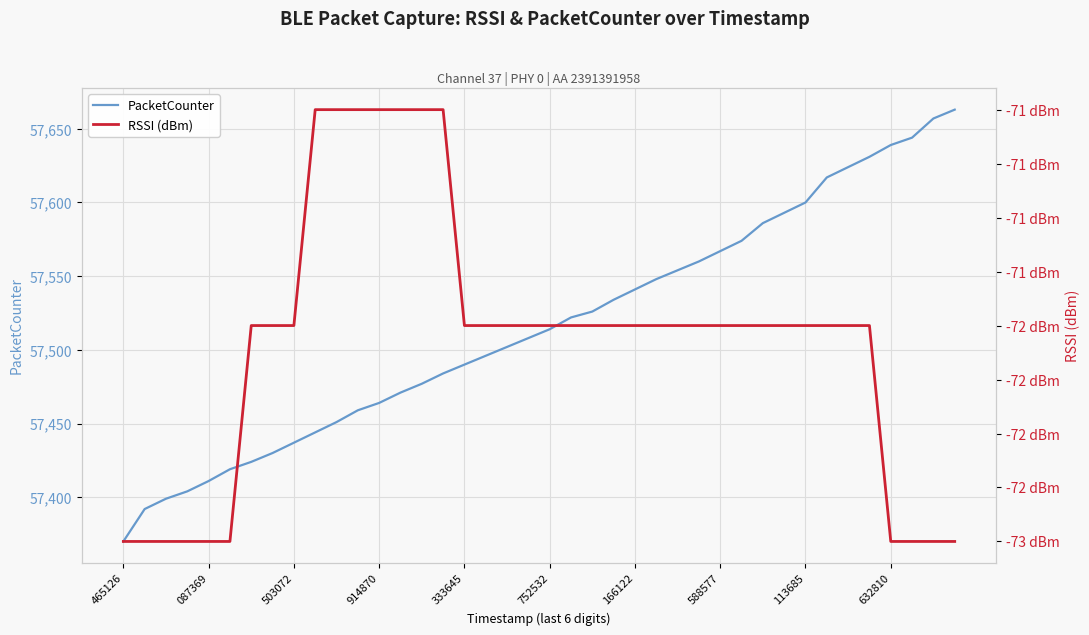

What is the total value across all series at 25?

57476